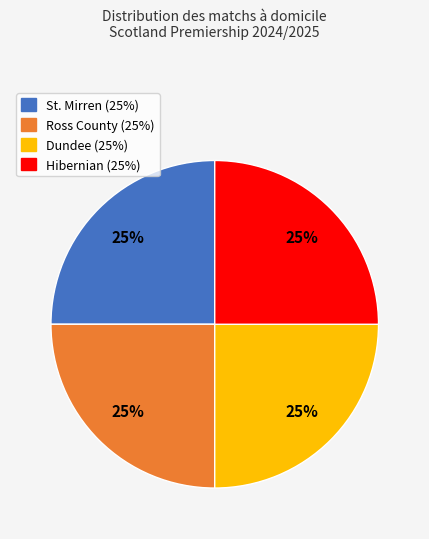

To the nearest percent, what is the average slice percentage?

25%